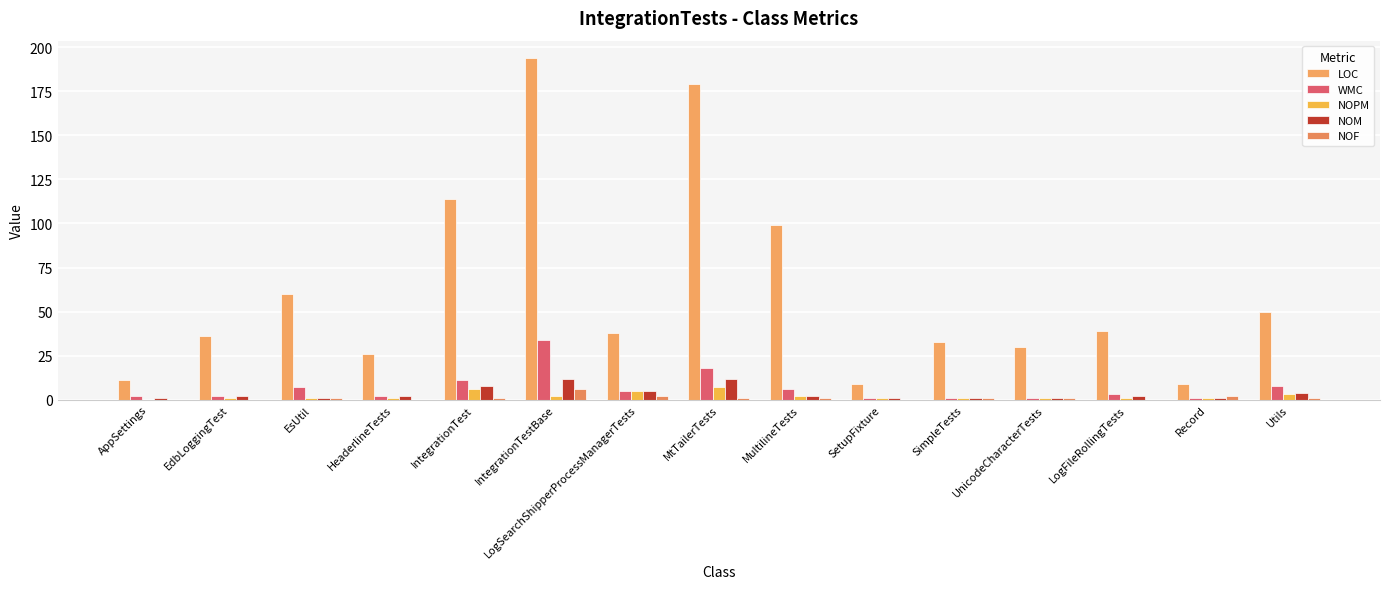

How many groups of bars are there?

15